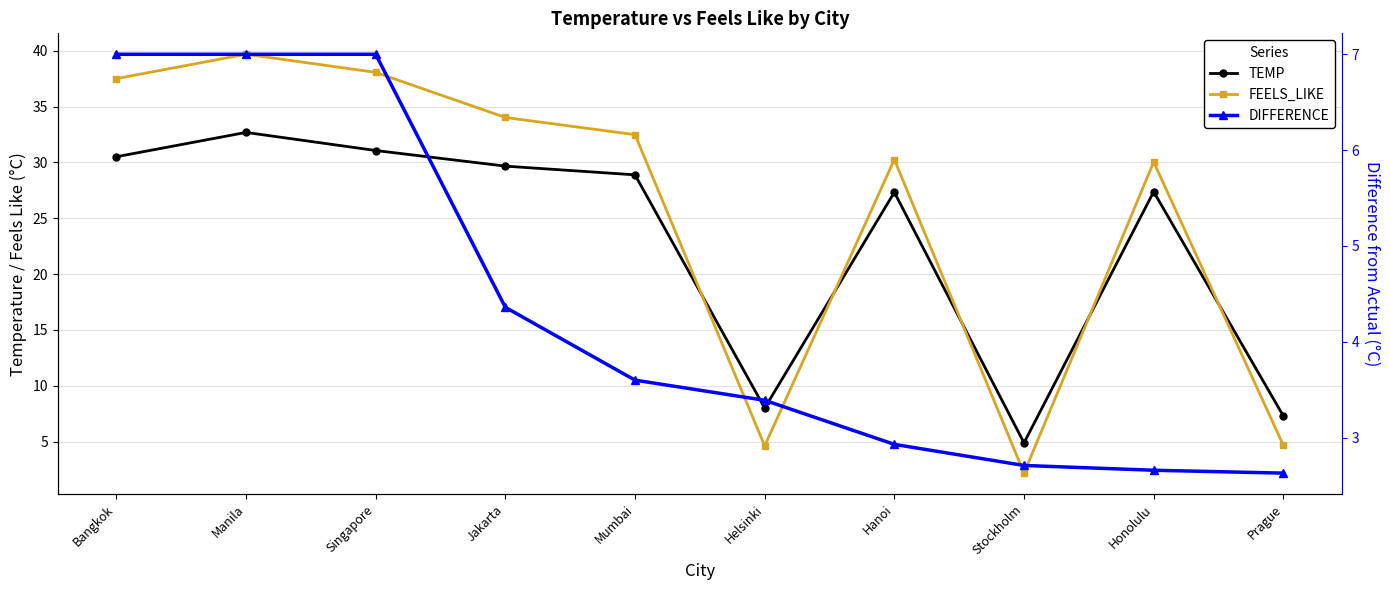

What is the label of the 7th point from the right?

Jakarta